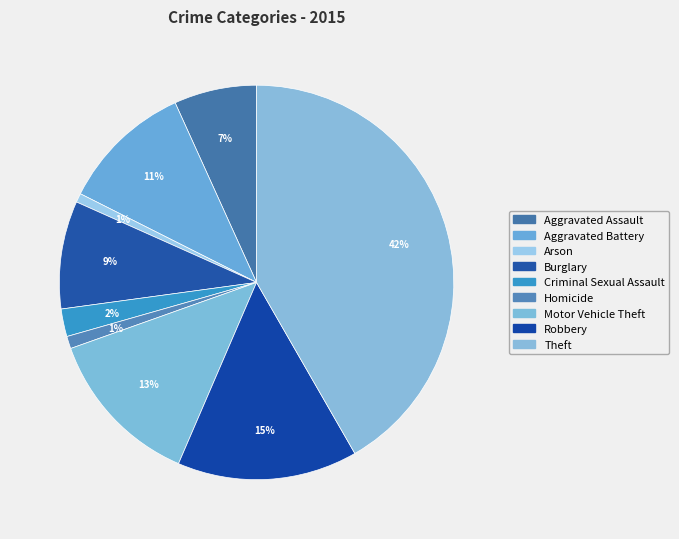

Count the number of slices in the pie.

9